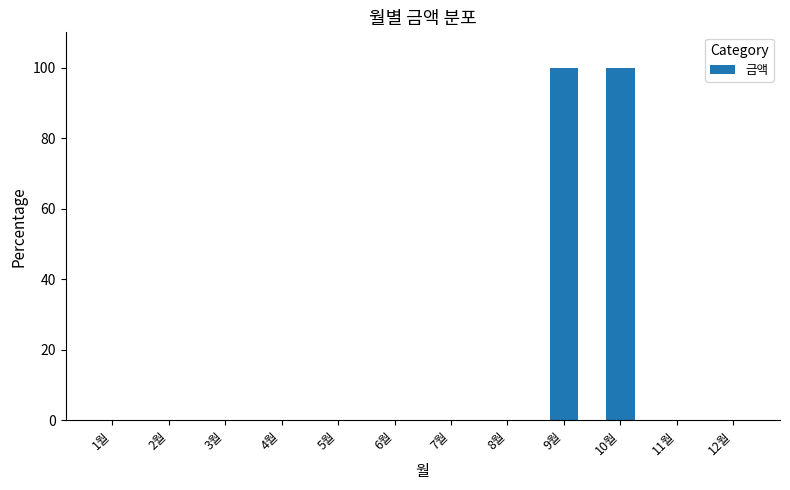

What is the average value?

17